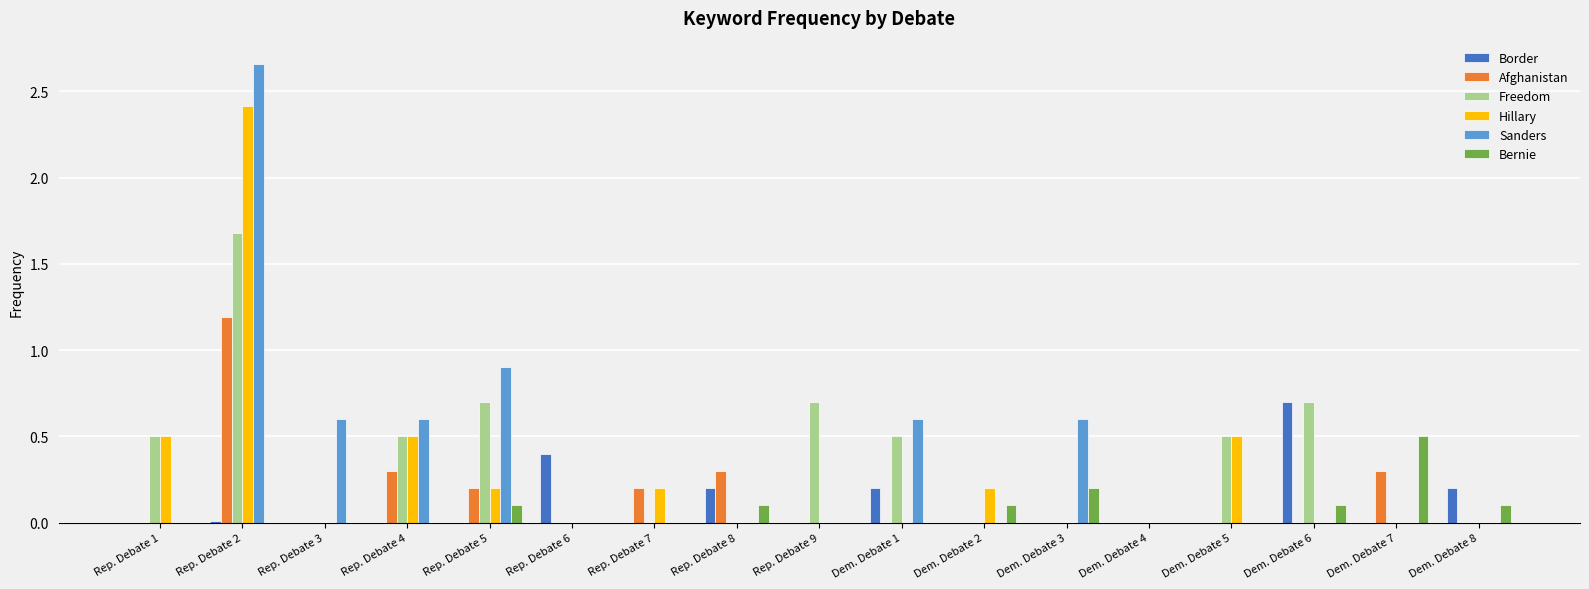

What is the sum of all Hillary values?

4.5